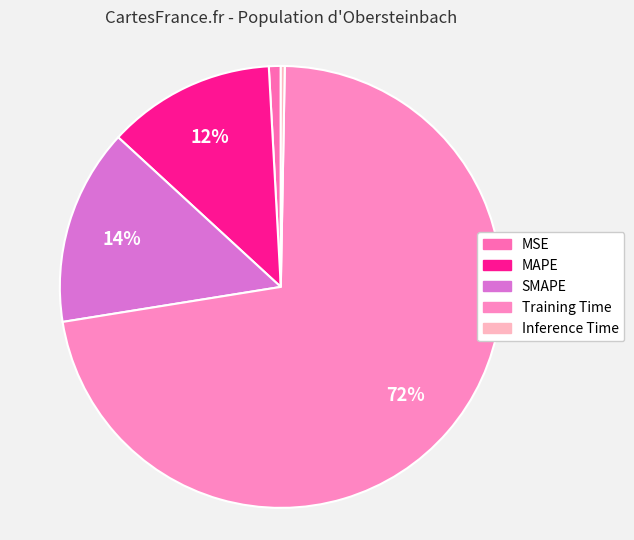

Between Training Time and MSE, which is larger?

Training Time